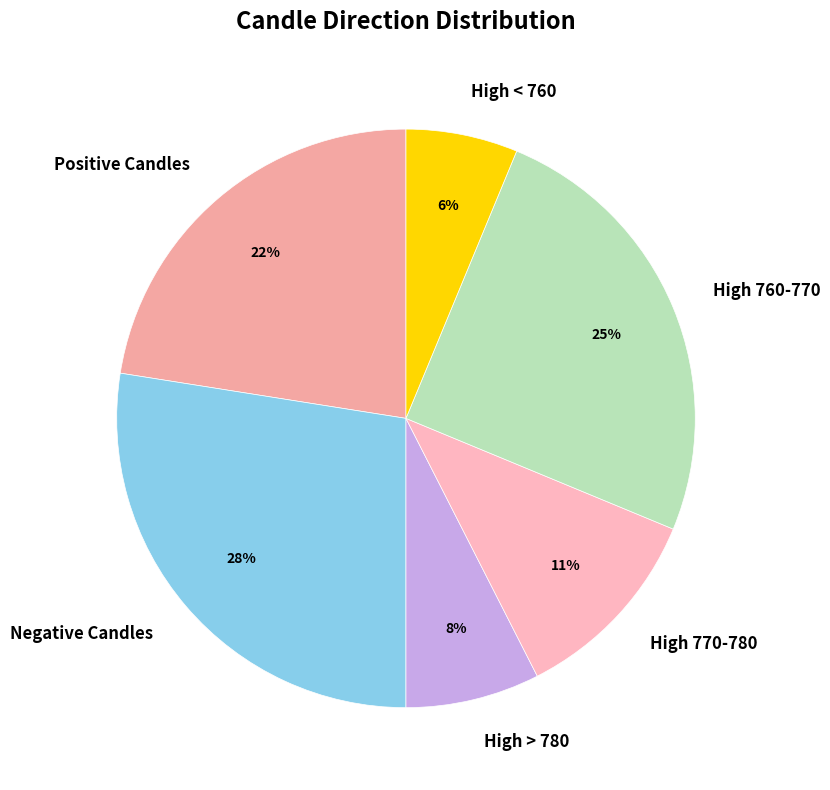

What percentage is the High 760-770 slice, to the nearest percent?

25%